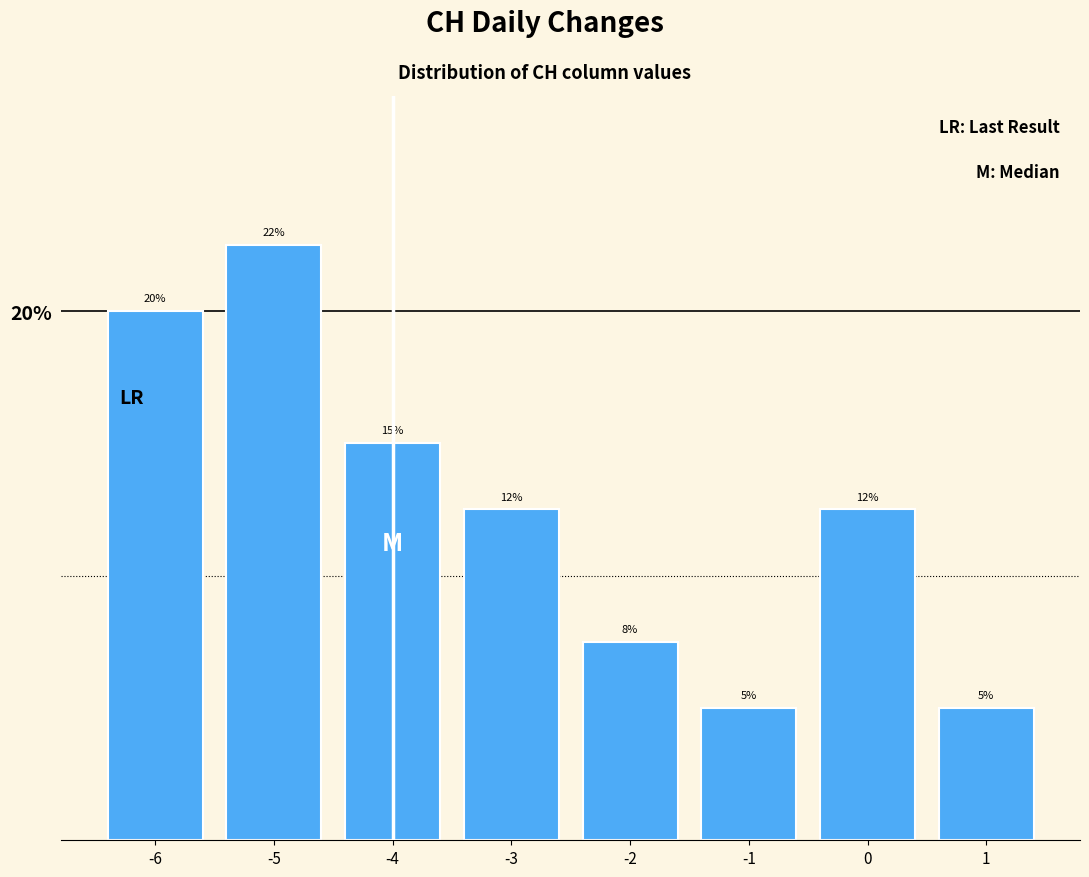

Where does the data first go above 12?

-6